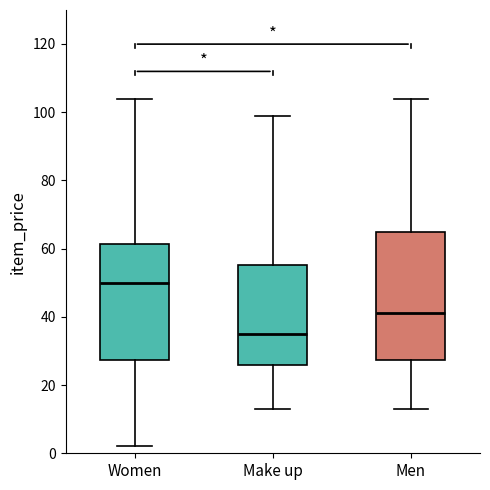

Where does the upper whisker of the box for Men end on the y-axis? The values are not printed on the chart, so give them approximately, as read against the axis.

104